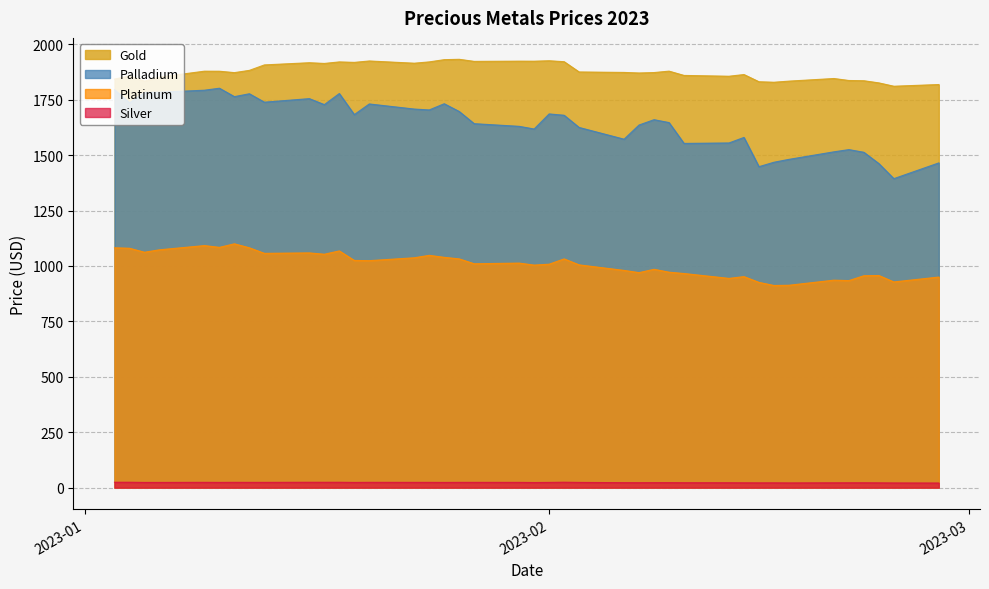

True or false: Platinum has more than 1 points higher than both neighbors.

True